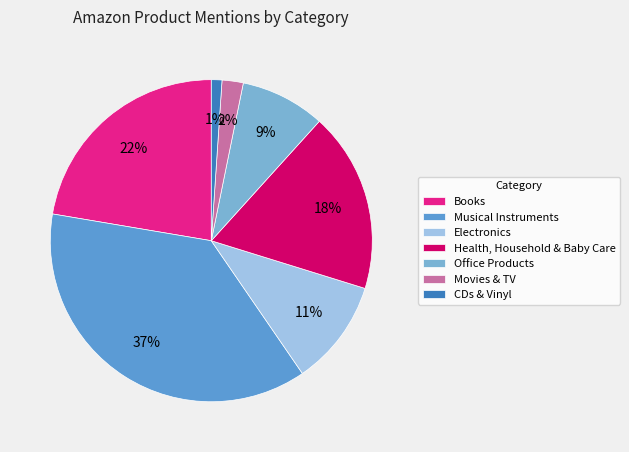

Combined, what portion of the pie is Books and Office Products?

30.9%